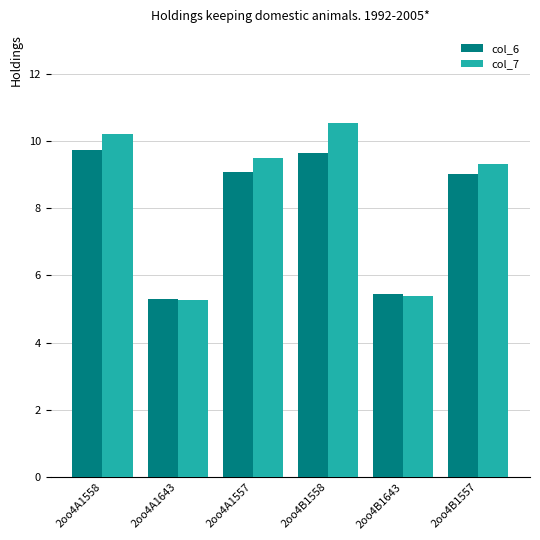

Which series has the largest total across all categories?

col_7